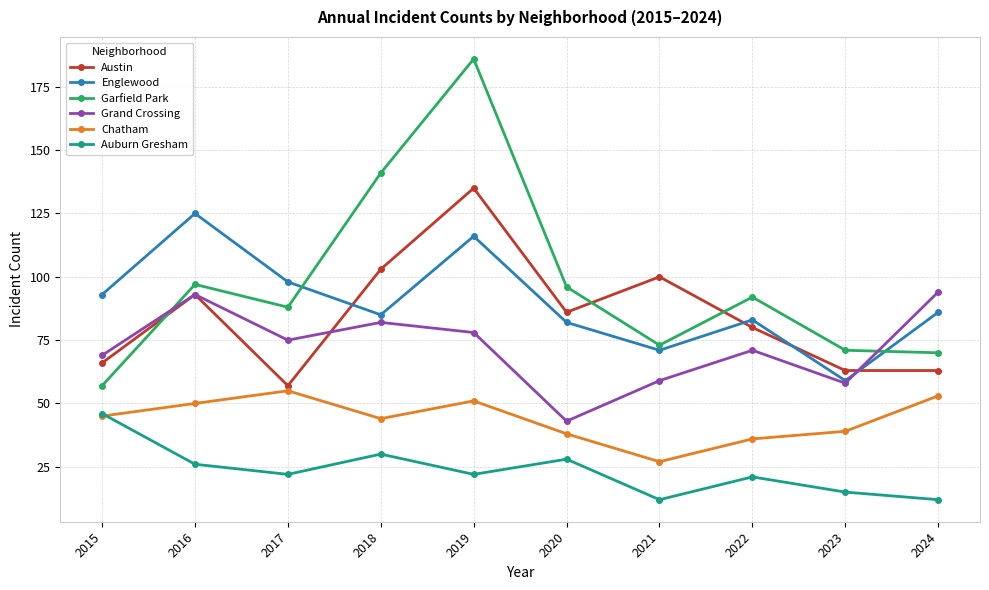

The Auburn Gresham series shows 15 at 2023. True or false?

True